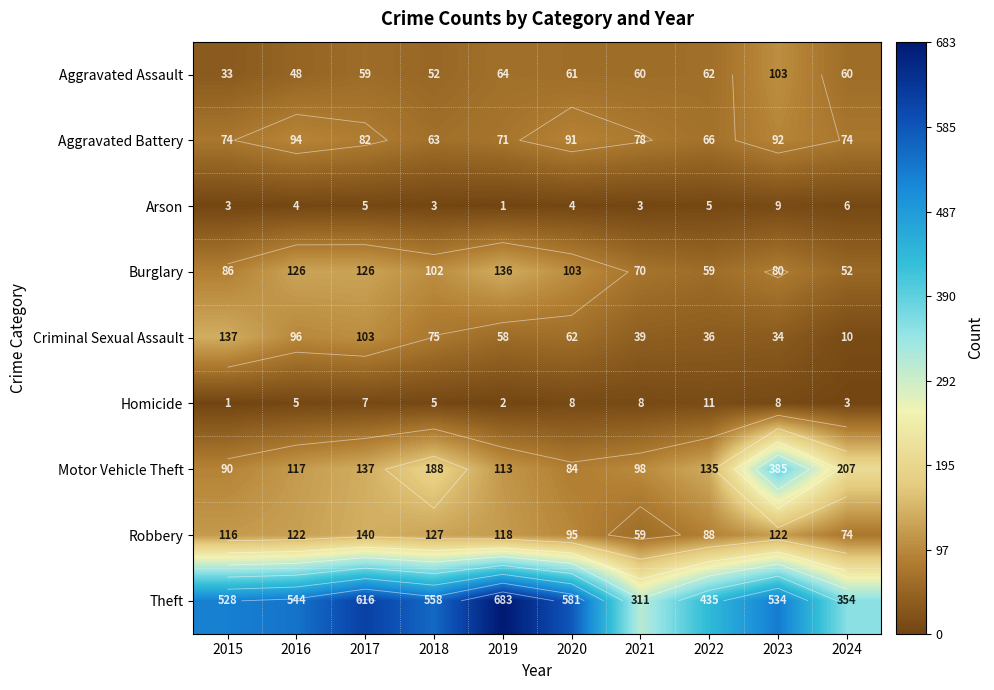

What is the difference between the maximum and minimum values in the Burglary series?

84